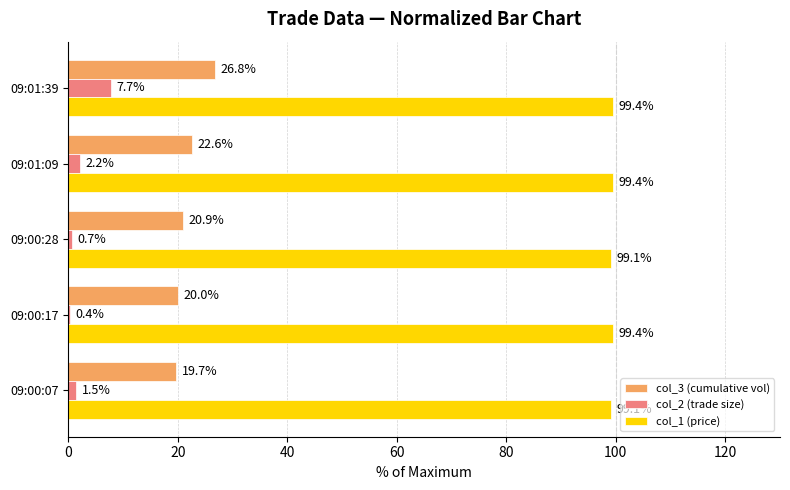

Which series changed the most between 09:00:07 and 09:01:39?

col_3 (cumulative vol)